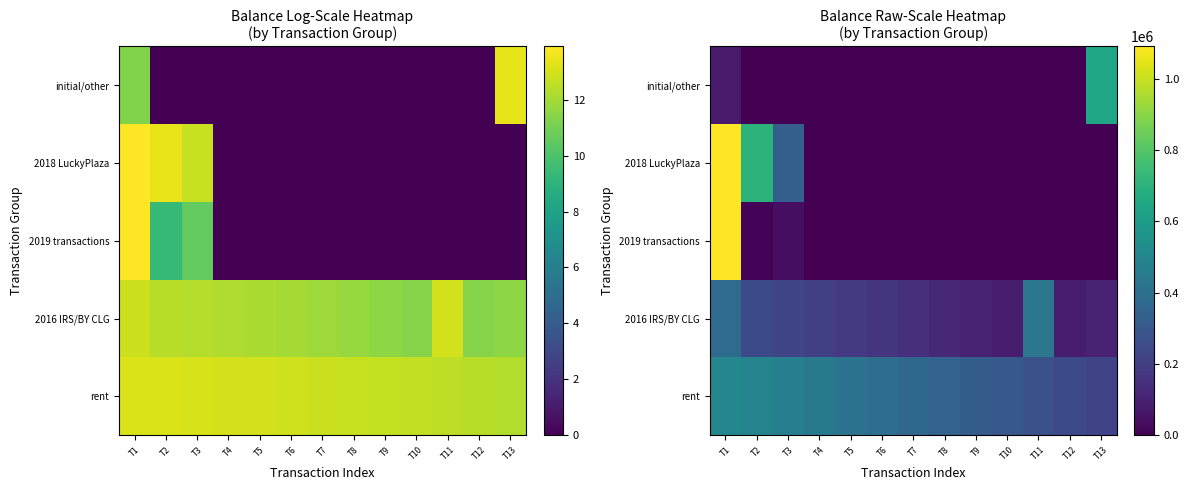

What is the greatest value displayed?

1090821.7